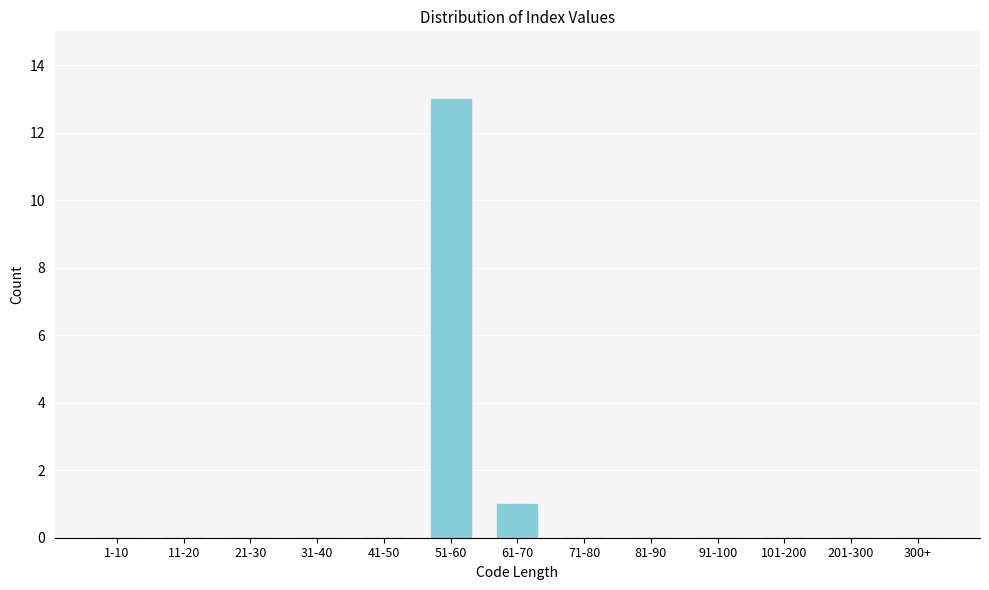

Reading left to right, extract all data points from this chart.

1-10=0	11-20=0	21-30=0	31-40=0	41-50=0	51-60=13	61-70=1	71-80=0	81-90=0	91-100=0	101-200=0	201-300=0	300+=0